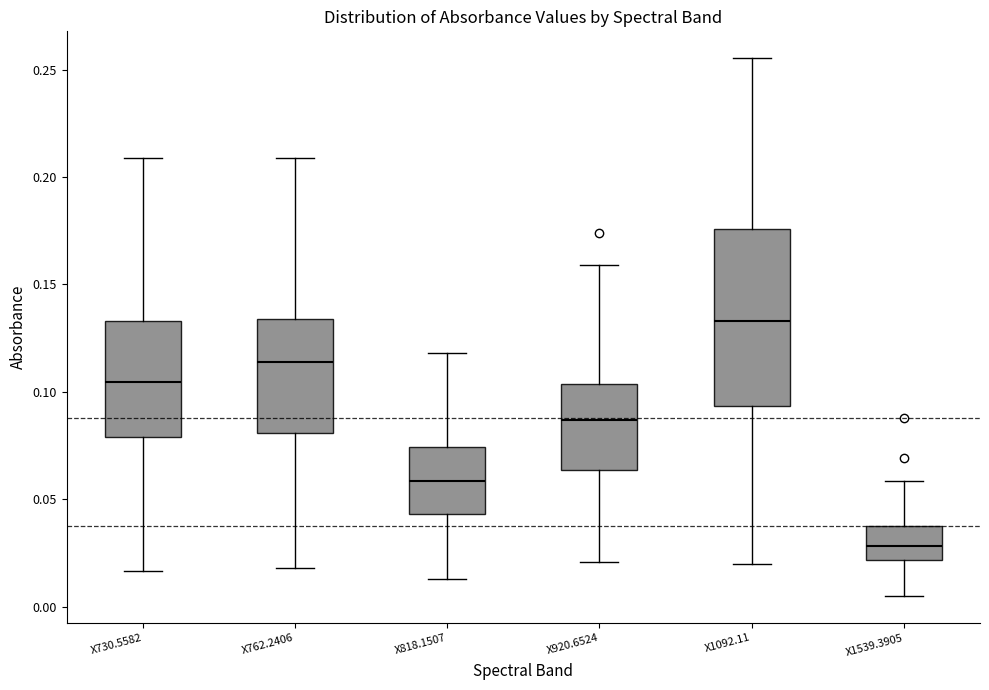

Where does the lower whisker of the box for X818.1507 end on the y-axis? The values are not printed on the chart, so give them approximately, as read against the axis.

0.015